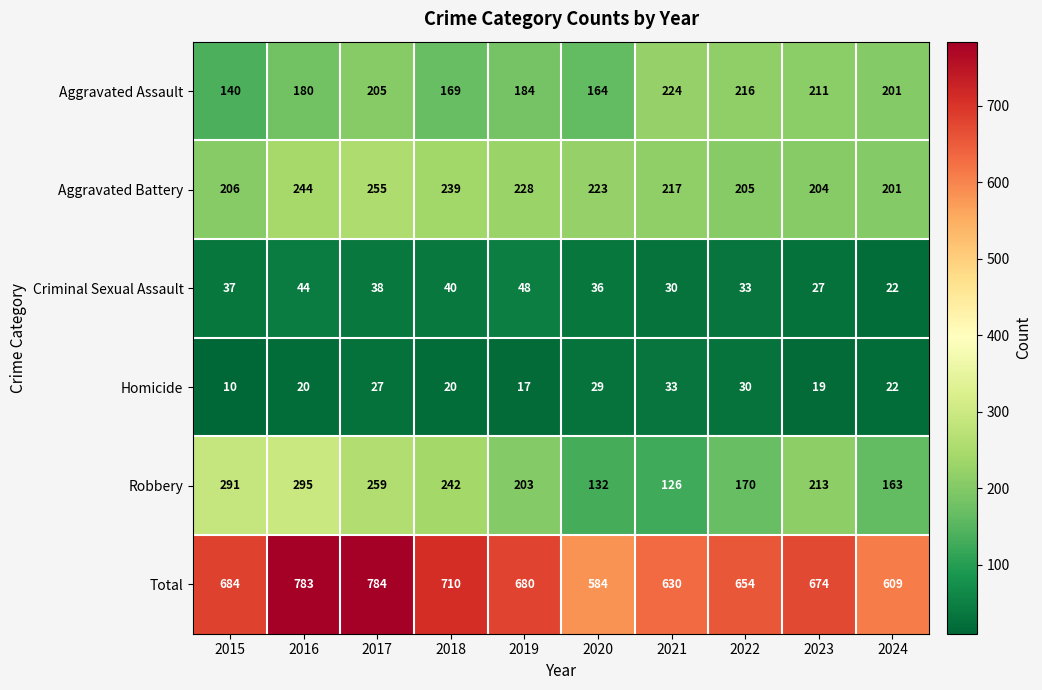

Which series changed the most between 2018 and 2020?

Total